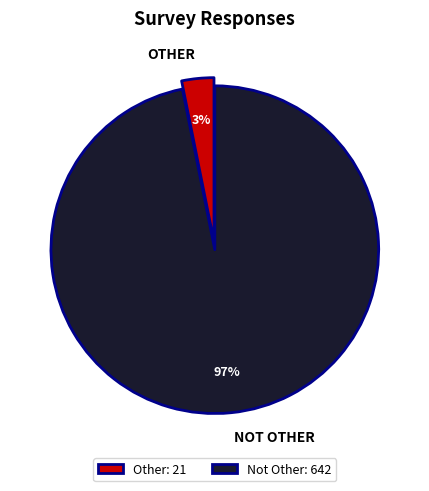

To the nearest percent, what percentage of the pie is Not Other?

97%